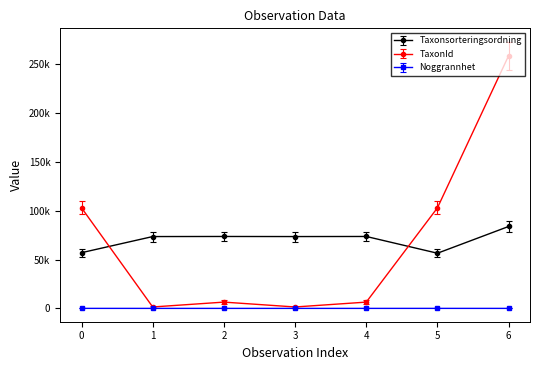

What is the difference between the second highest and second lowest values in the Noggrannhet series?

15.0